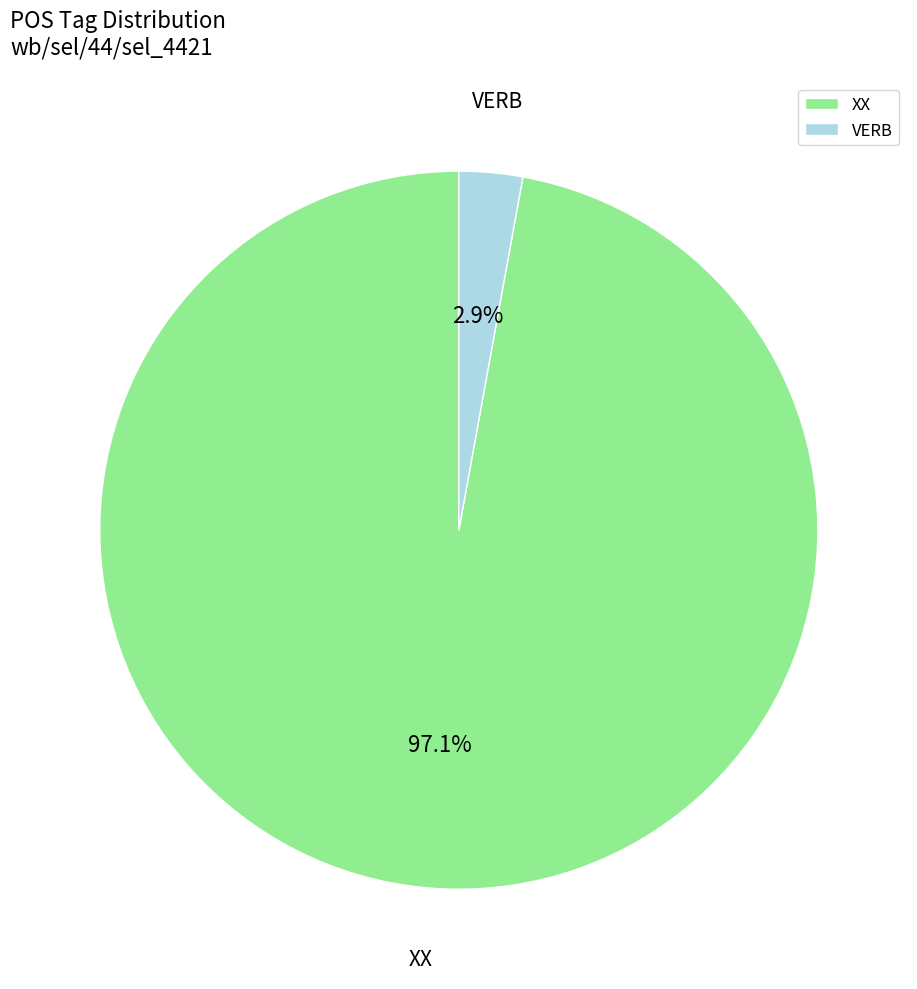

What percentage is the VERB slice, to the nearest percent?

3%